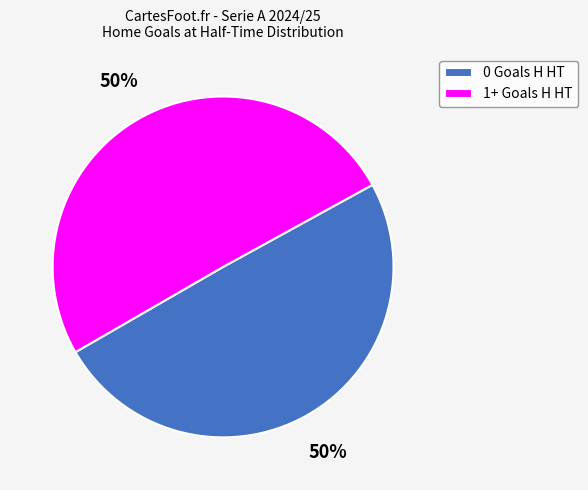

Is the sum of 0 Goals H HT and 1+ Goals H HT greater than half?

Yes